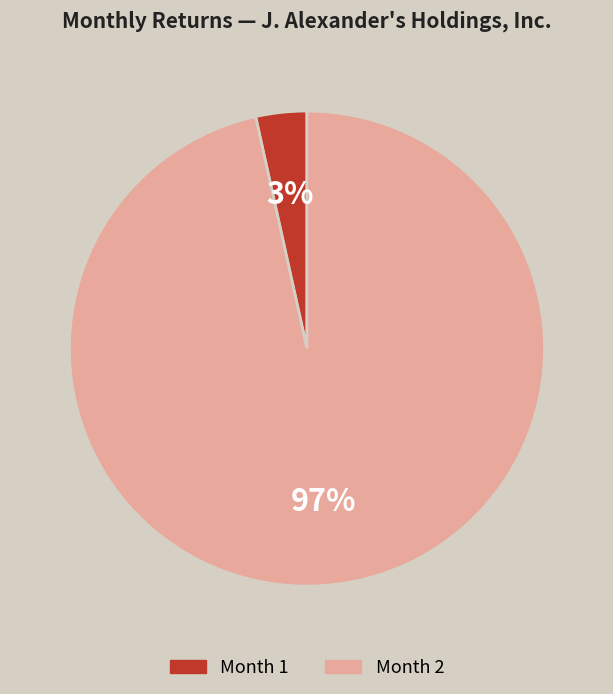

Is there a majority slice in this chart?

Yes